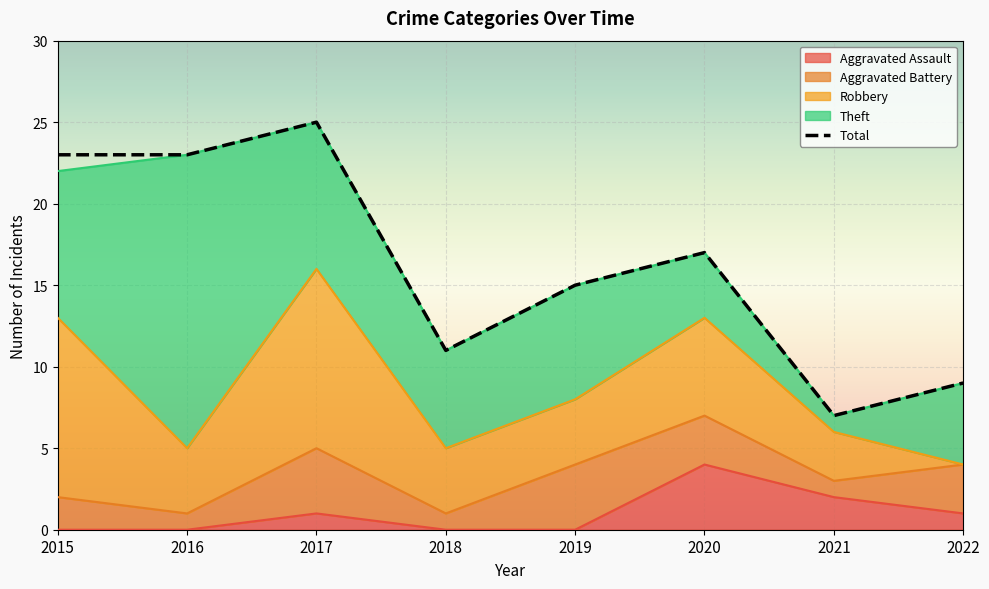

What is the difference between the second highest and minimum values in the Aggravated Assault series?

2